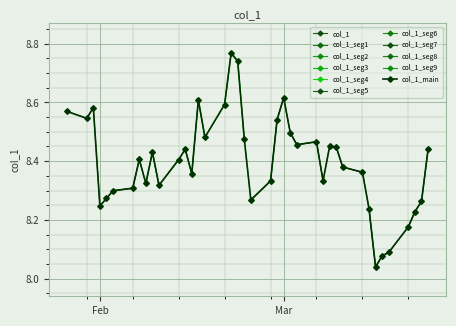

True or false: col_1_main has more than 2 interior local peaks.

True